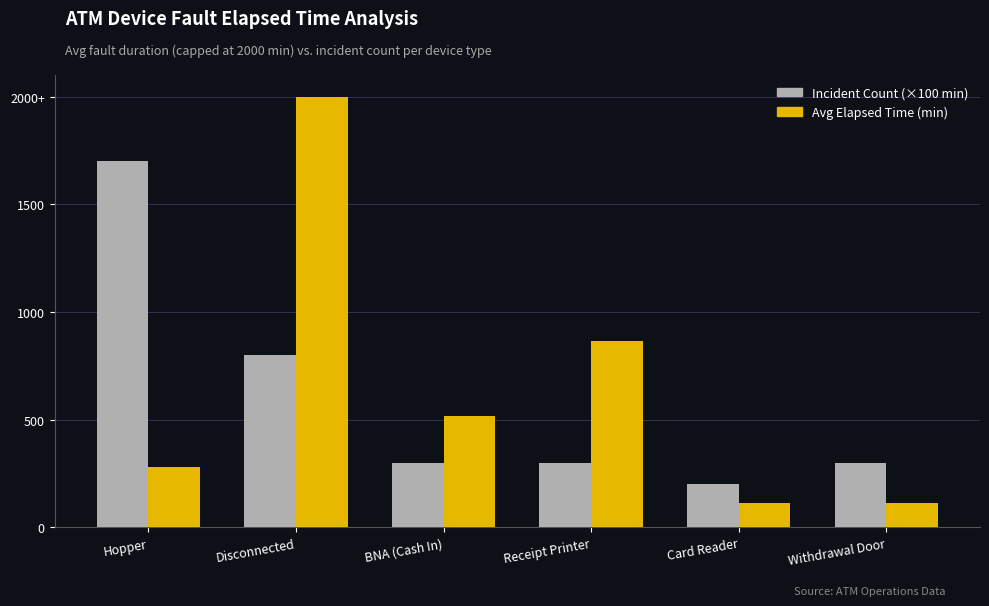

Does the chart contain stacked bars?

No